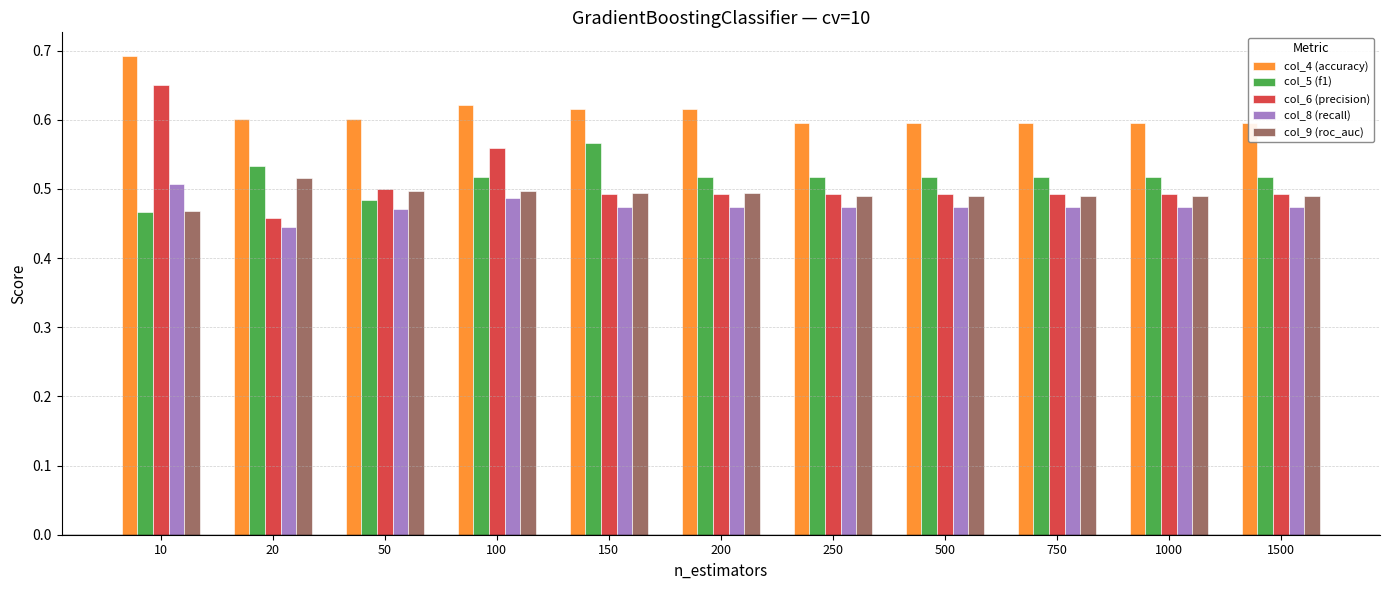

The value of col_5 (f1) at 1000 is 0.8. True or false?

False